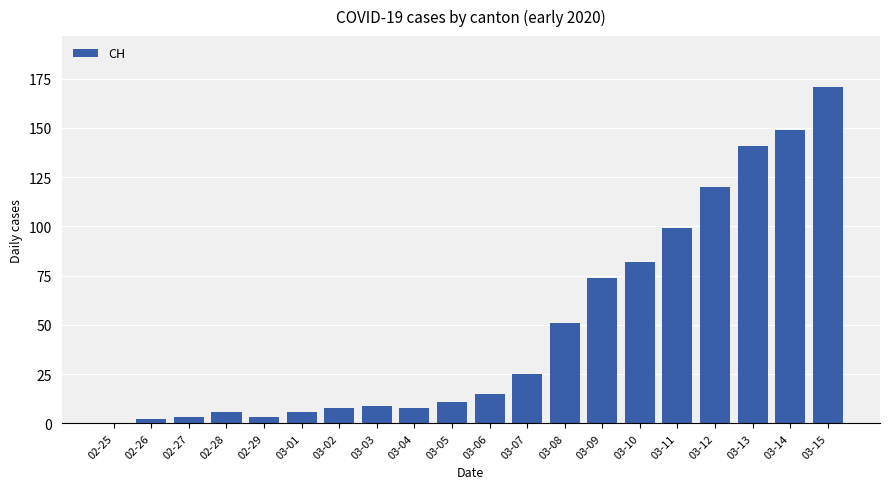

Reading left to right, what are all the values shown in this chart?

02-25=0	02-26=2	02-27=3	02-28=6	02-29=3	03-01=6	03-02=8	03-03=9	03-04=8	03-05=11	03-06=15	03-07=25	03-08=51	03-09=74	03-10=82	03-11=99	03-12=120	03-13=141	03-14=149	03-15=171